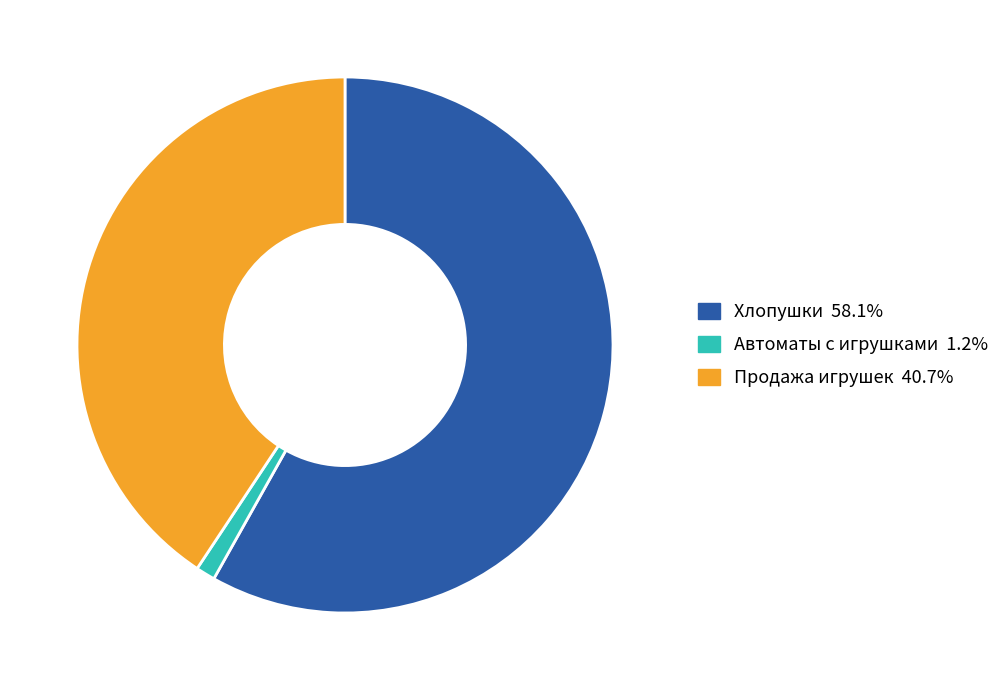

Rank the categories by value from lowest to highest.

Автоматы с игрушками, Продажа игрушек, Хлопушки